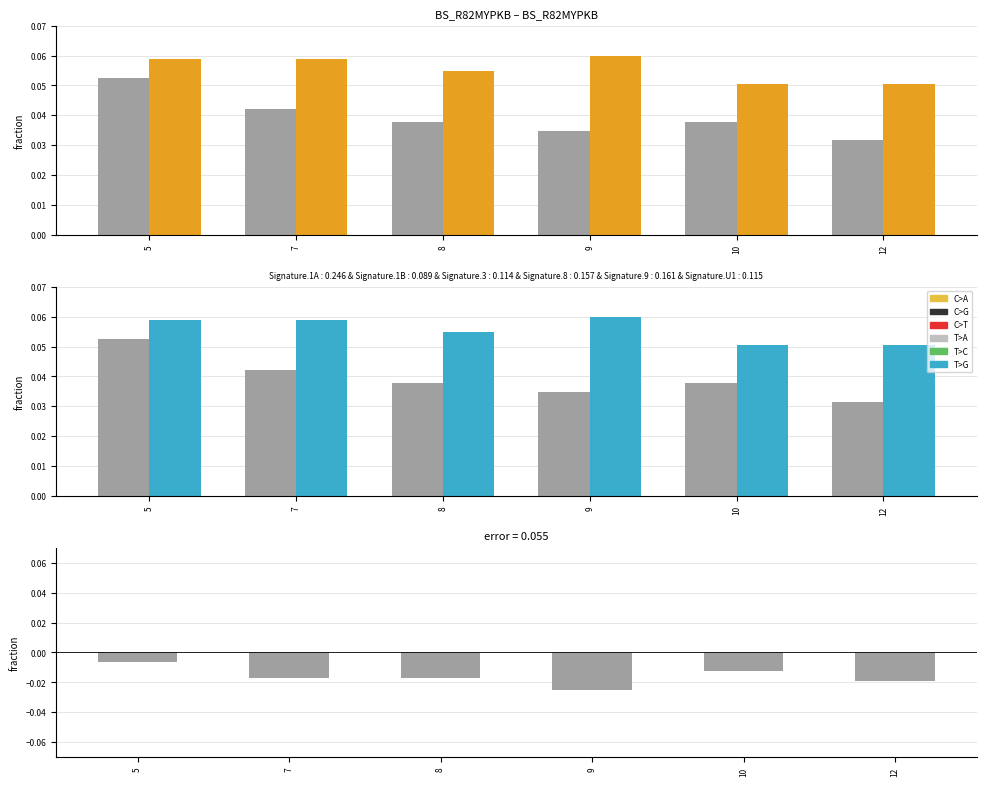

Which series has the largest total across all categories?

to_bus